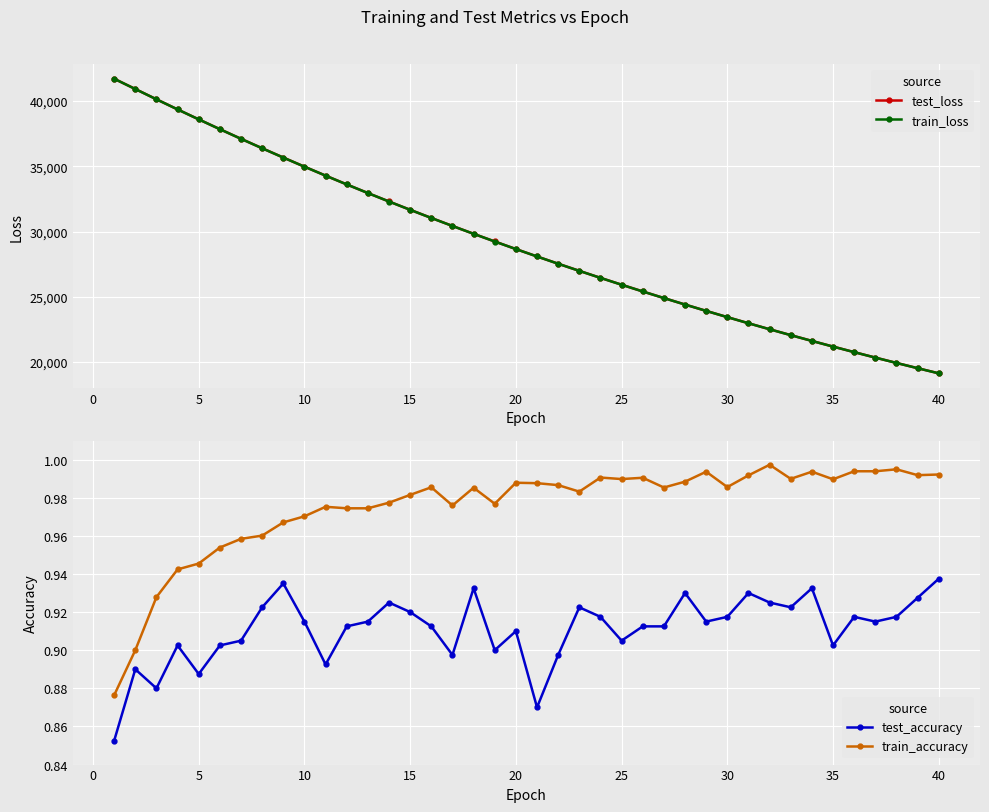

How many data points in test_loss are above 28657?

20